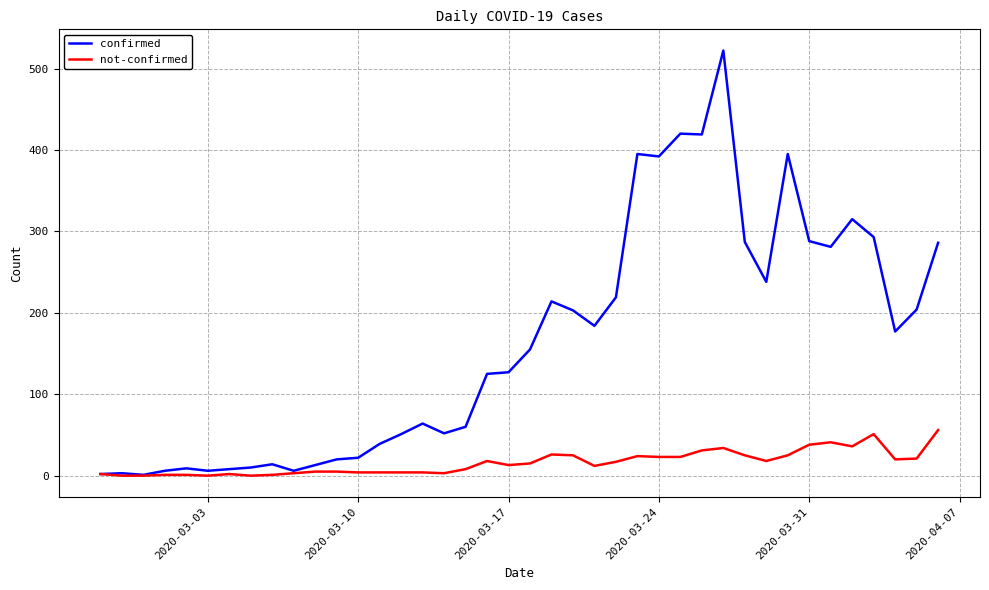

Which series has the largest total across all categories?

confirmed